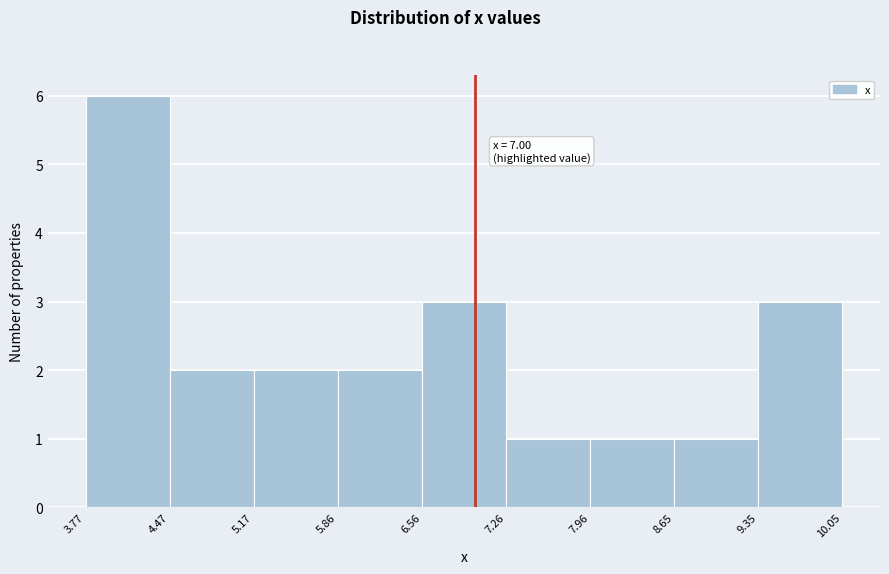

Which range on the x-axis has the tallest bar?

3.77 to 4.47